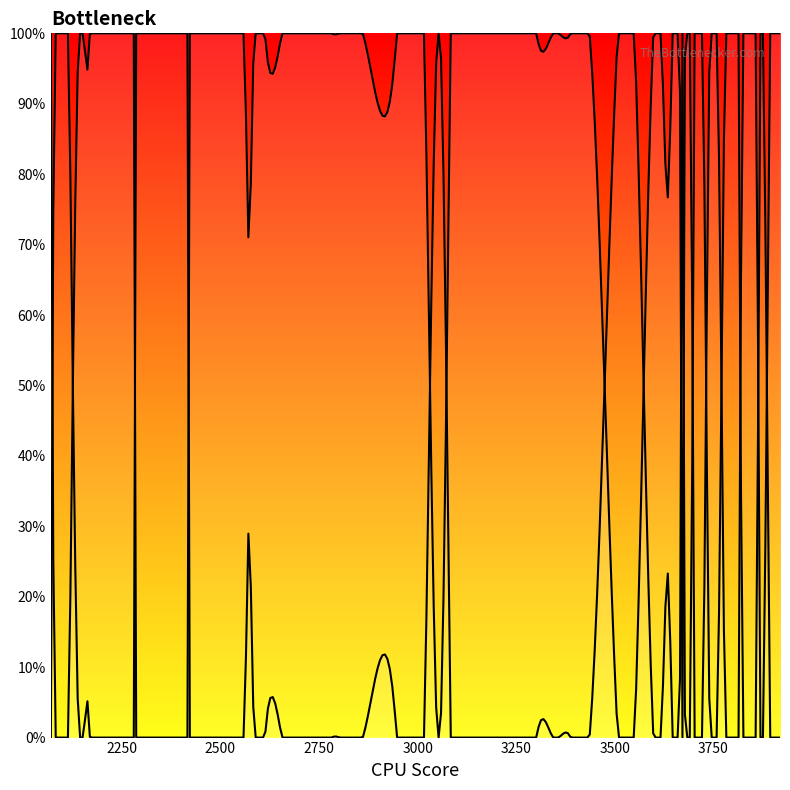

What is the approximate value at 3665?

1